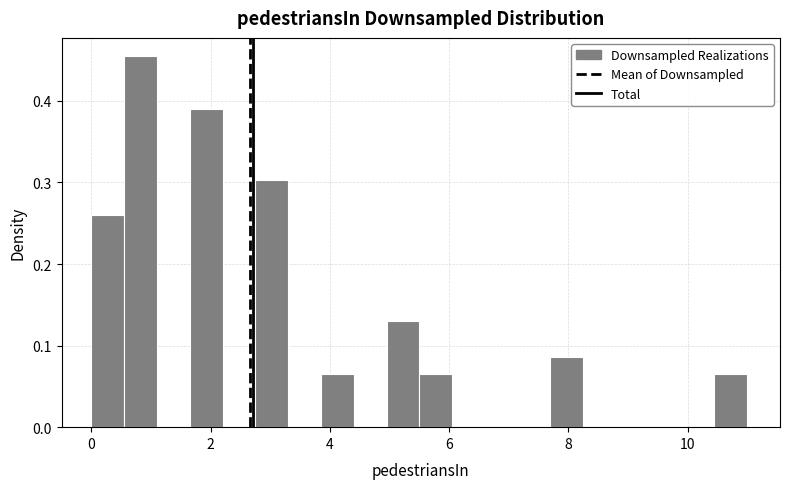

Read against the x-axis, roughly where is the centre of the tallest bar?

0.8